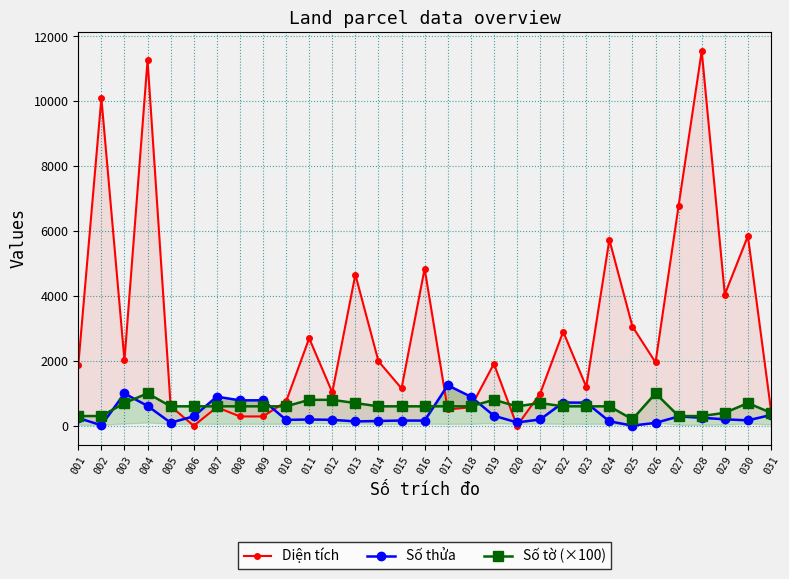

What are all the series names shown in the legend?

Diện tích, Số thửa, Số tờ (×100)